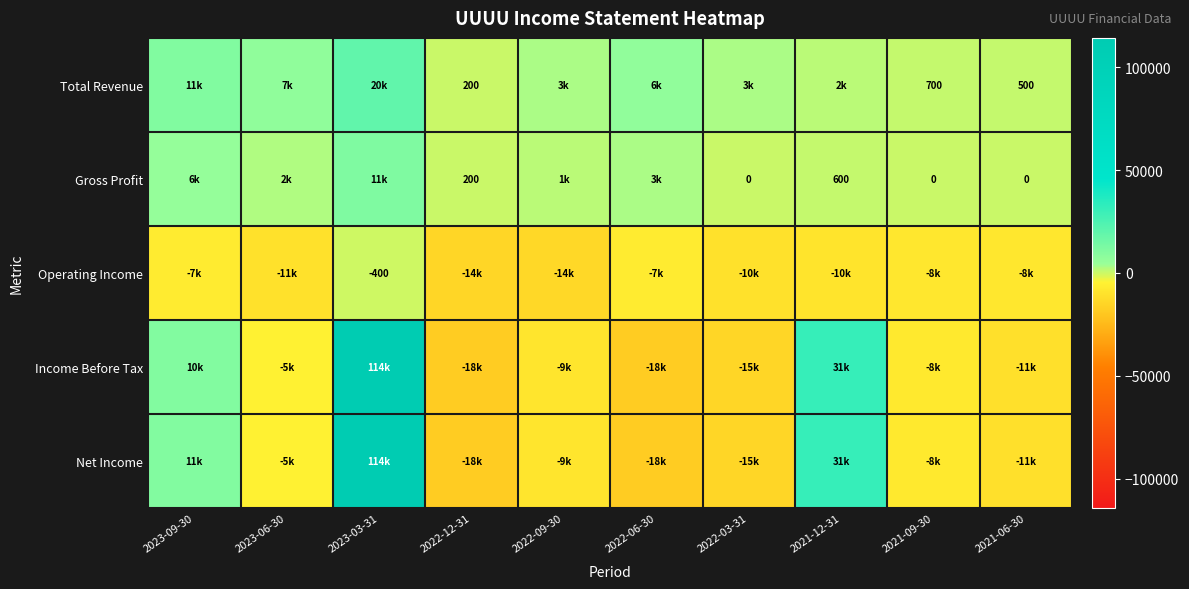

Is it true that Total Revenue equals 700 at 2021-09-30?

True